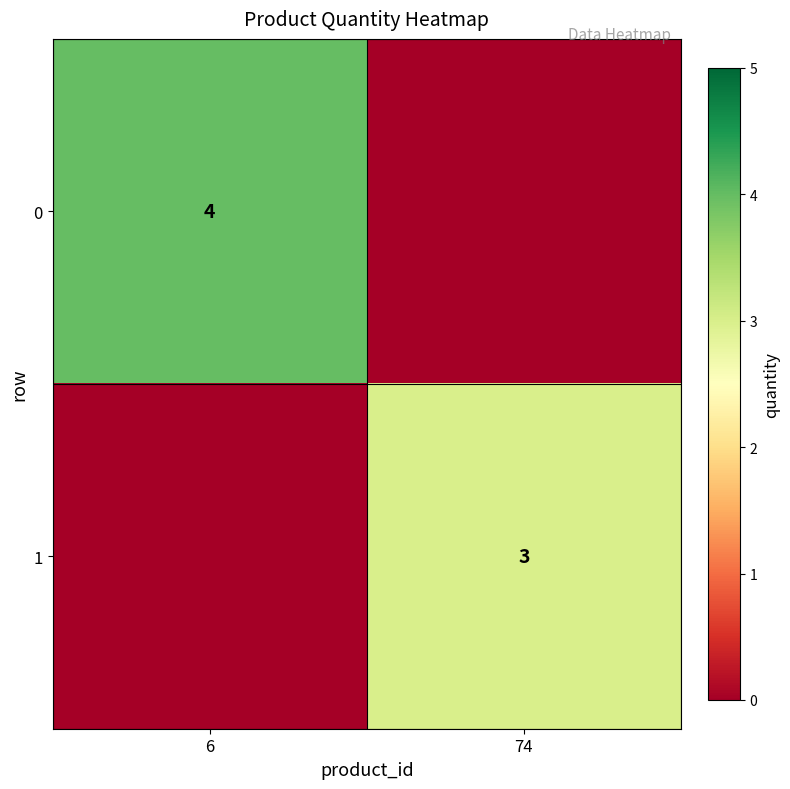

Is it true that 0 equals 4 at 6?

True